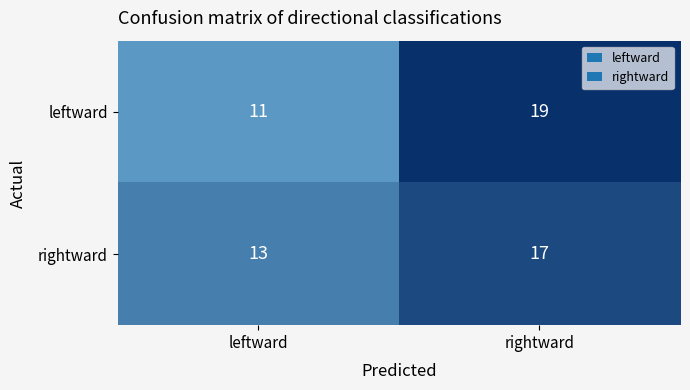

Rank the series by their maximum value, from lowest to highest.

rightward, leftward